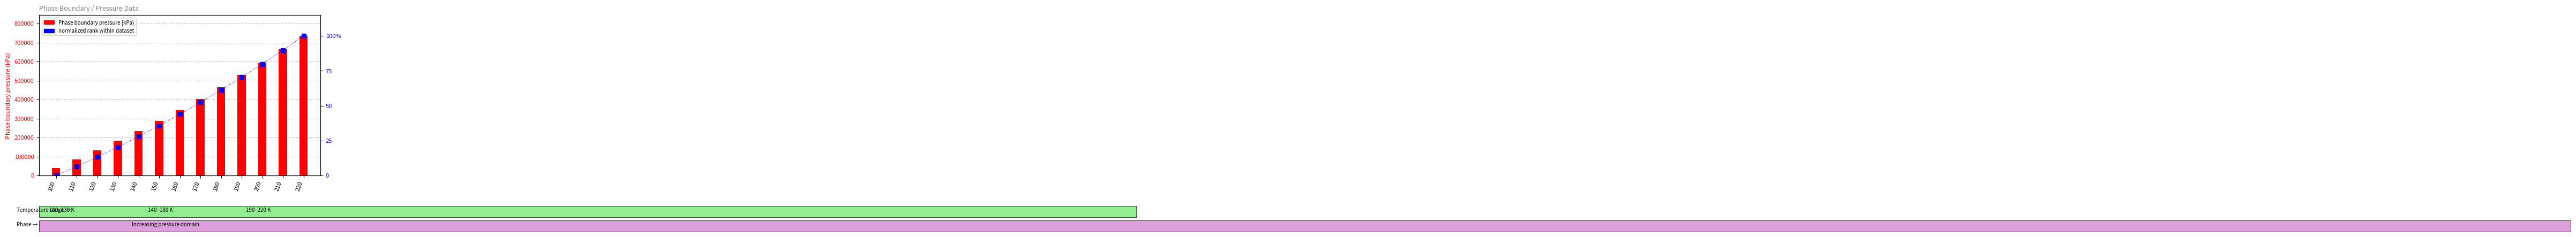

What is the sum of the normalized rank within dataset values at 100 and 110?

6.5